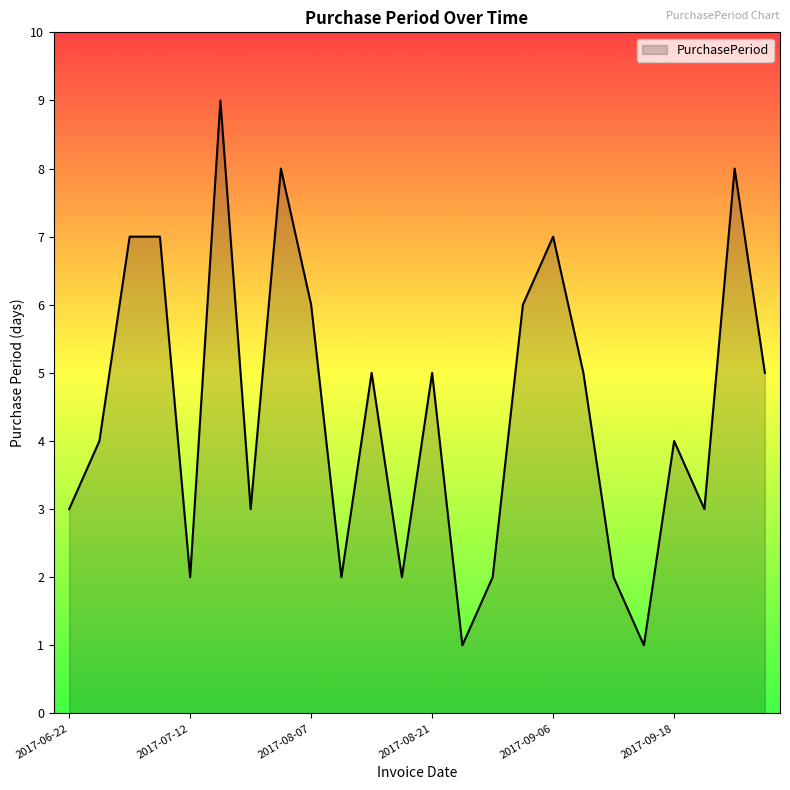

What is the maximum value shown in the chart?

9